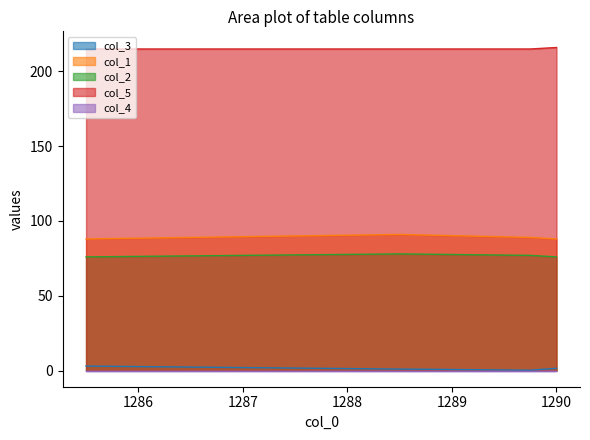

How many col_1 values are between 88 and 91?

4